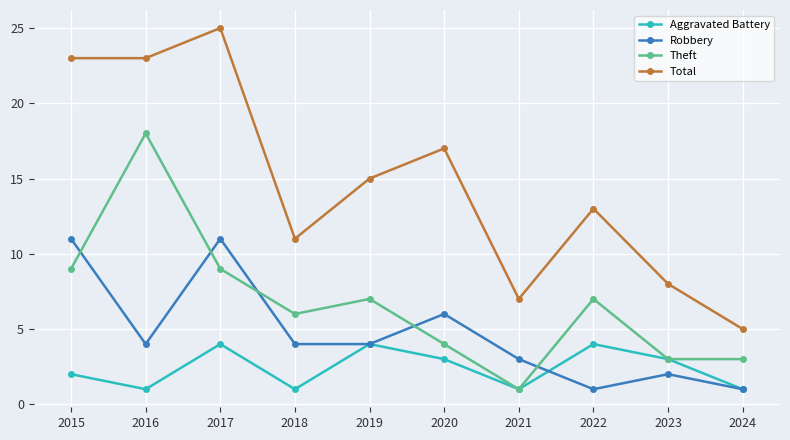

Does the chart have visible grid lines?

Yes